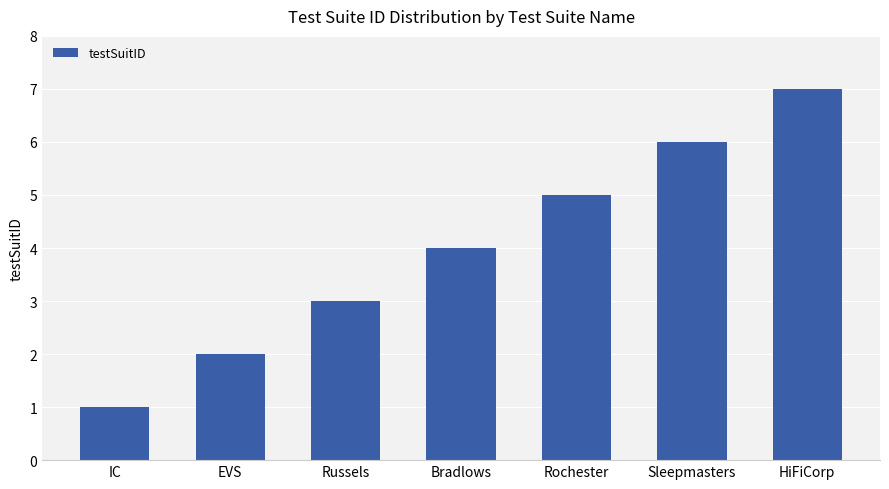

List the labels in order of value, largest first.

HiFiCorp, Sleepmasters, Rochester, Bradlows, Russels, EVS, IC